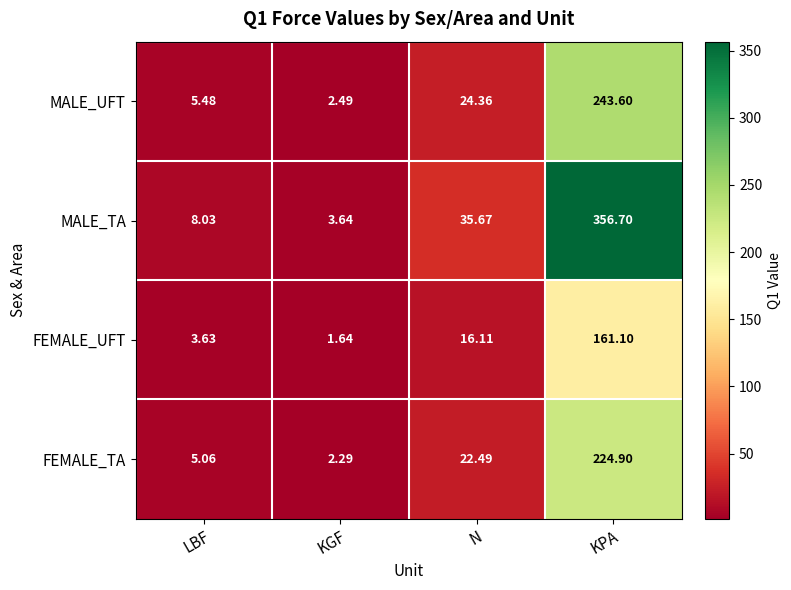

Rank the series by their maximum value, from lowest to highest.

FEMALE_UFT, FEMALE_TA, MALE_UFT, MALE_TA